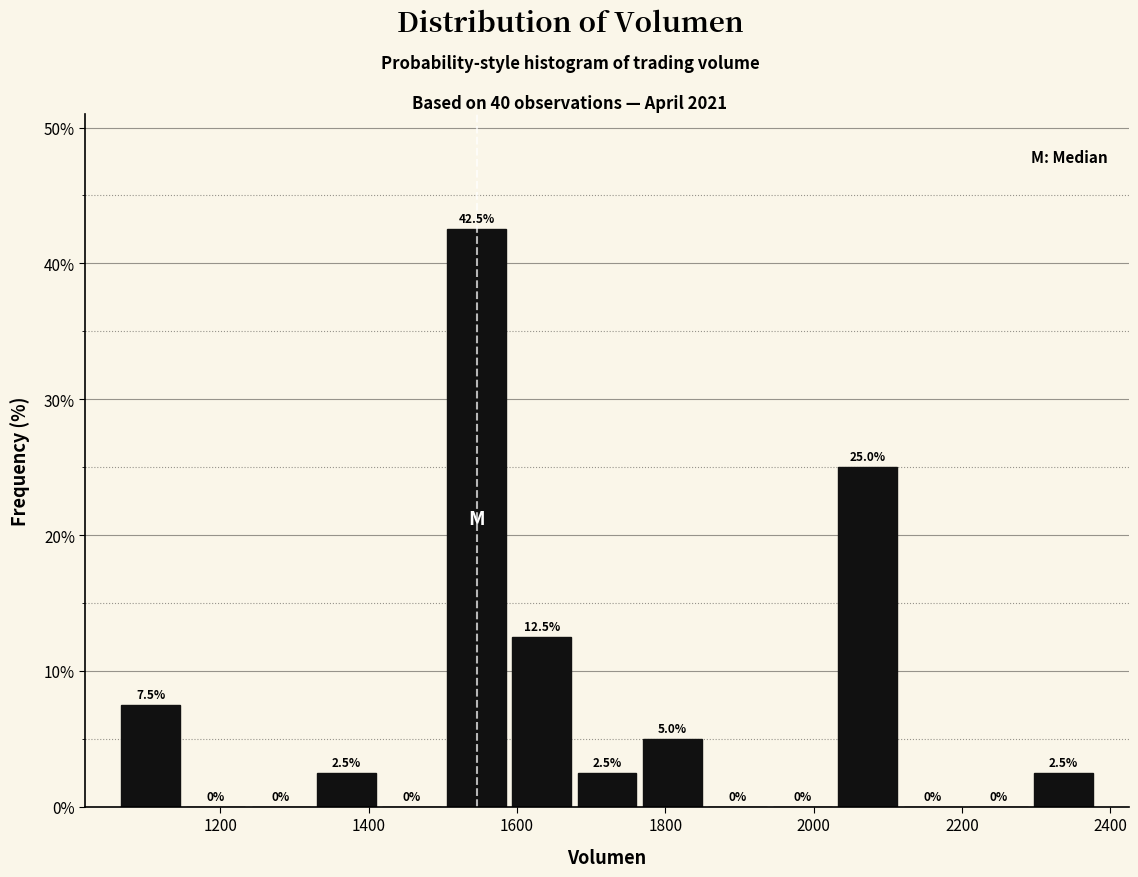

Reading left to right, list every bar in this chart as the range it spans on the x-axis followed by its height. The bar edges are not printed on the chart, so give them approximately, as read against the axis.

1060 to 1160: 7.5
1160 to 1240: 0.0
1240 to 1320: 0.0
1320 to 1420: 2.5
1420 to 1500: 0.0
1500 to 1580: 42.5
1580 to 1680: 12.5
1680 to 1760: 2.5
1760 to 1860: 5.0
1860 to 1940: 0.0
1940 to 2020: 0.0
2020 to 2120: 25.0
2120 to 2200: 0.0
2200 to 2300: 0.0
2300 to 2380: 2.5